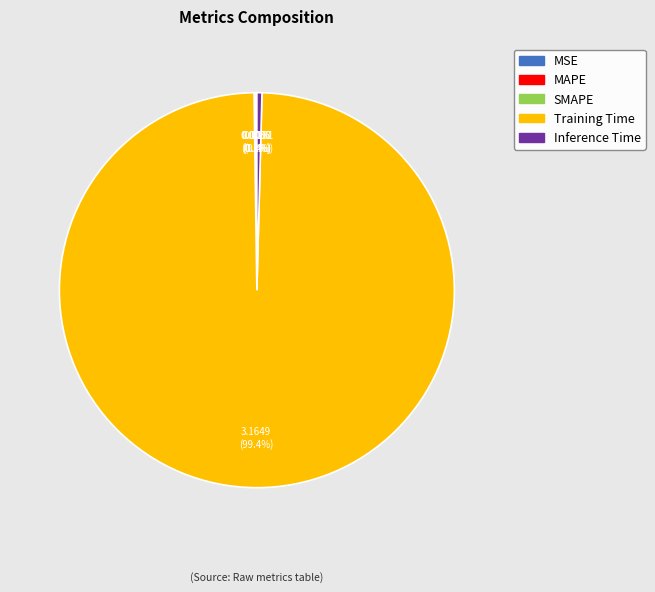

Which slice is the largest?

Training Time